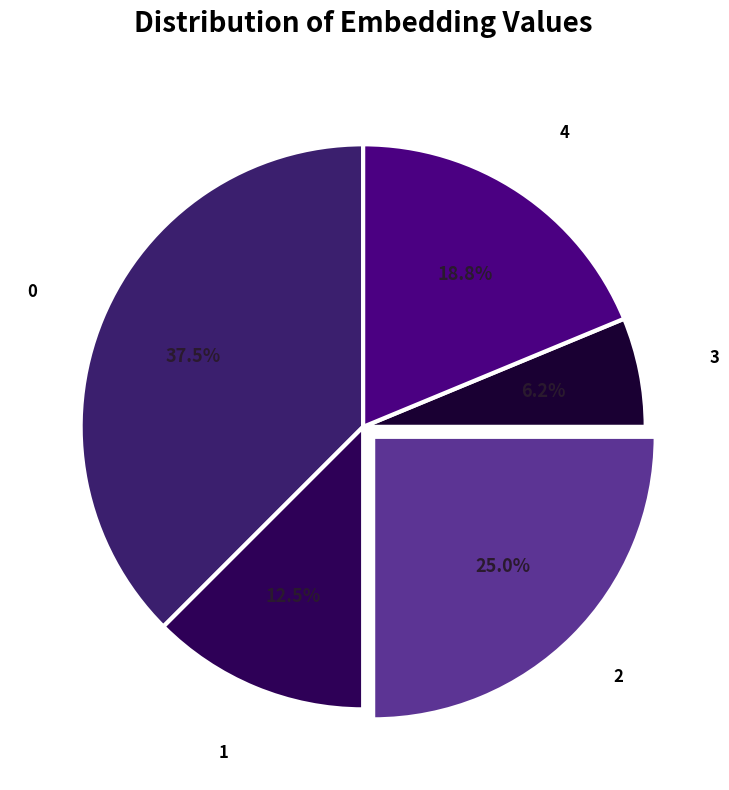

How many slices are in this pie chart?

5